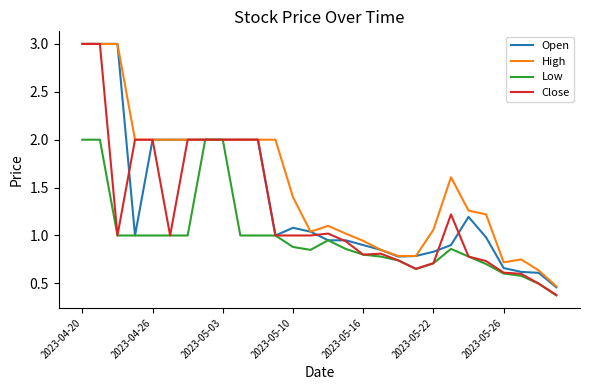

What is the minimum value shown in the chart?

0.4